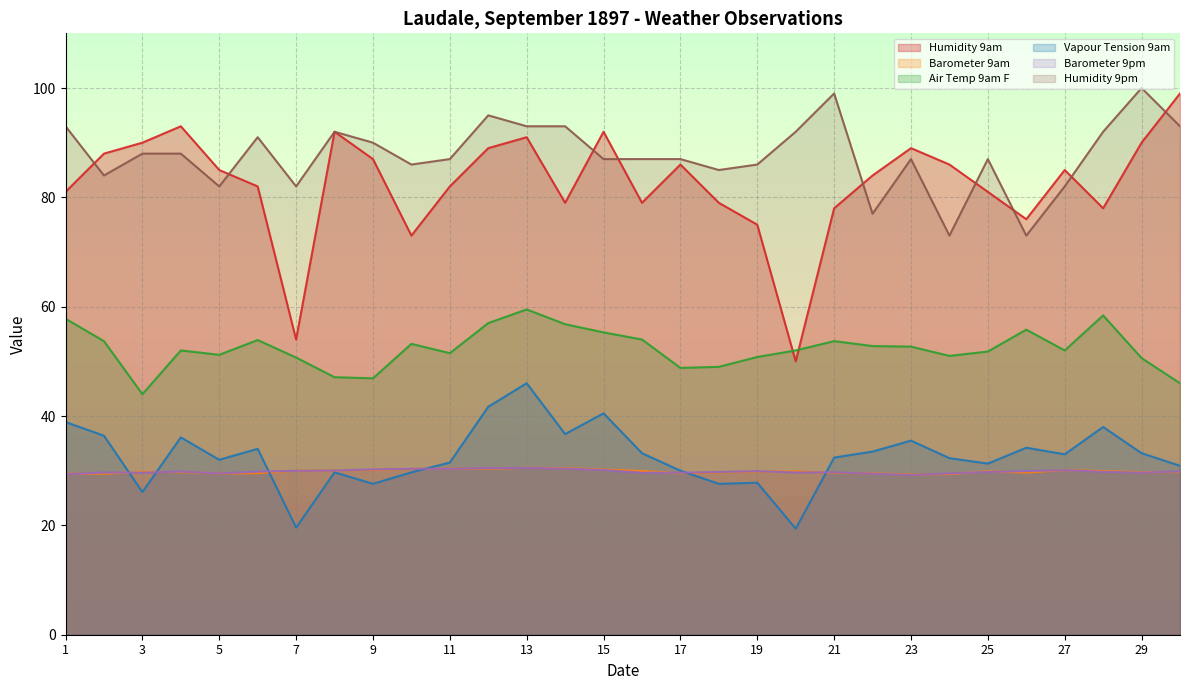

Reading right to left, list all the values displayed in this chart.

Humidity 9am: 99.0	90.0	78.0	85.0	76.0	81.0	86.0	89.0	84.0	78.0	50.0	75.0	79.0	86.0	79.0	92.0	79.0	91.0	89.0	82.0	73.0	87.0	92.0	54.0	82.0	85.0	93.0	90.0	88.0	81.0
Barometer 9am: 29.8	29.7	29.9	30.1	29.6	29.9	29.4	29.3	29.5	29.6	29.9	29.9	29.7	29.5	29.9	30.2	30.5	30.5	30.4	30.4	30.3	30.1	30.0	30.0	29.5	29.5	29.8	29.8	29.4	29.4
Air Temp 9am F: 46.0	50.6	58.4	52.0	55.8	51.8	51.0	52.7	52.8	53.7	52.0	50.8	49.0	48.8	54.0	55.3	56.8	59.5	57.0	51.5	53.2	46.9	47.1	50.7	53.9	51.2	52.0	44.0	53.7	57.8
Vapour Tension 9am: 30.9	33.2	38.0	33.0	34.2	31.3	32.3	35.5	33.5	32.4	19.4	27.8	27.6	30.0	33.2	40.5	36.7	46.0	41.7	31.5	29.7	27.6	29.7	19.6	34.0	32.0	36.1	26.1	36.4	38.9
Barometer 9pm: 29.9	29.6	29.8	30.1	29.9	29.8	29.5	29.2	29.4	29.7	29.7	29.9	29.8	29.6	29.6	30.1	30.4	30.5	30.5	30.4	30.4	30.2	30.0	30.0	29.8	29.5	29.9	29.6	29.7	29.4
Humidity 9pm: 93.0	100.0	92.0	82.0	73.0	87.0	73.0	87.0	77.0	99.0	92.0	86.0	85.0	87.0	87.0	87.0	93.0	93.0	95.0	87.0	86.0	90.0	92.0	82.0	91.0	82.0	88.0	88.0	84.0	93.0